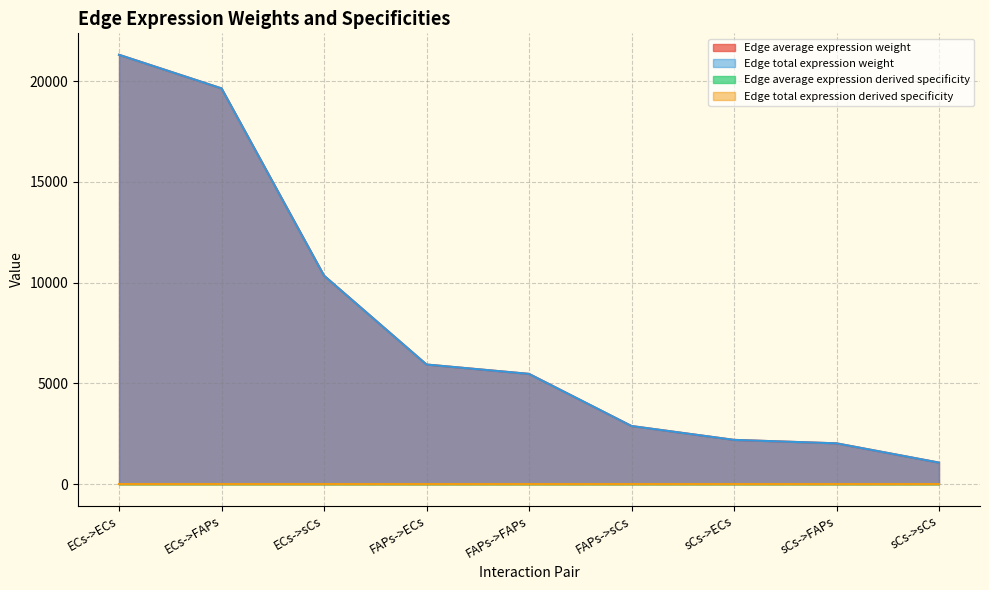

What are all the series names shown in the legend?

Edge average expression weight, Edge total expression weight, Edge average expression derived specificity, Edge total expression derived specificity